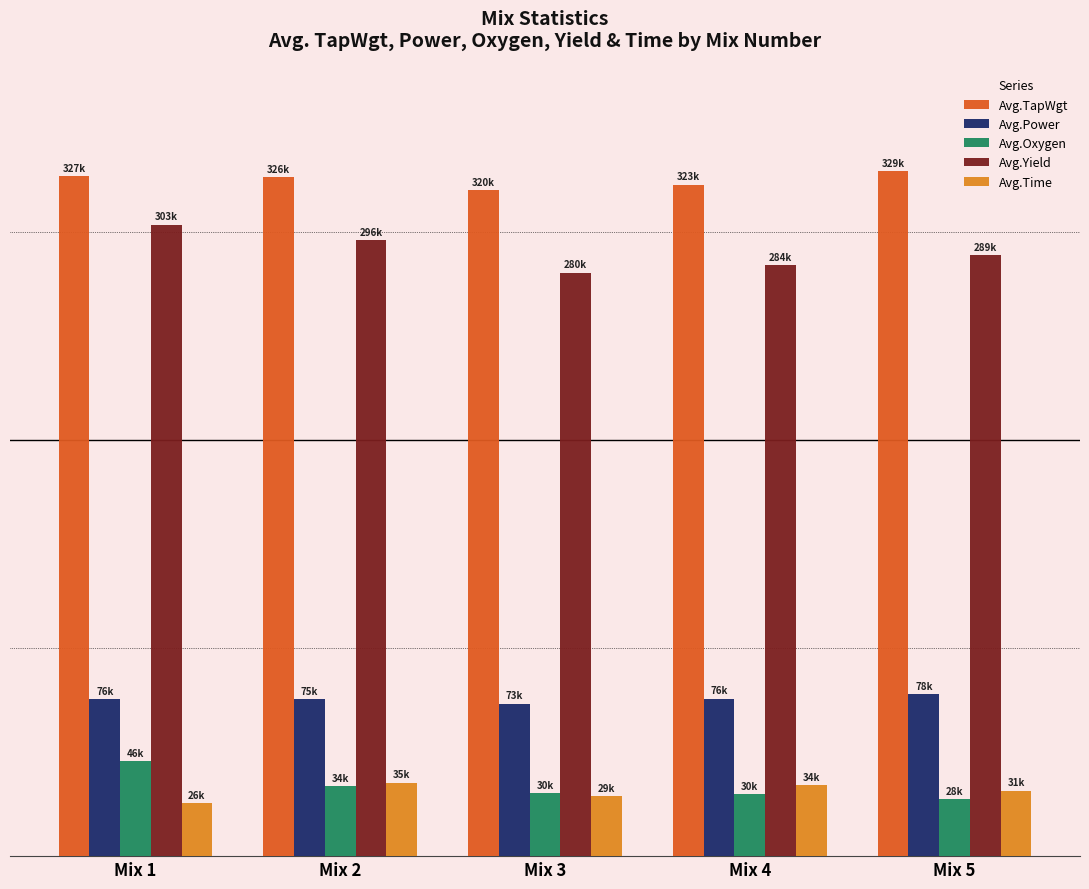

Between Mix 2 and Mix 3, which series saw the biggest shift?

Avg.Yield